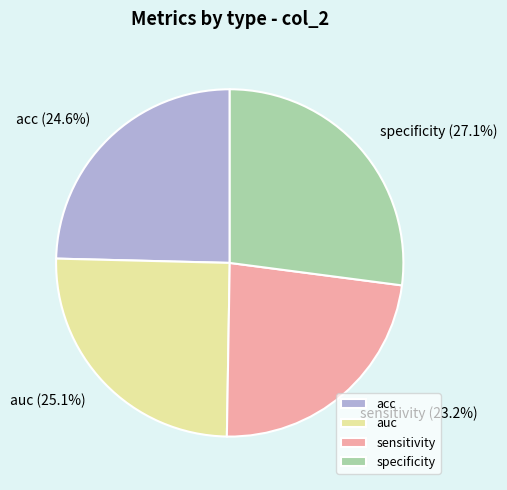

How many segments does this pie chart have?

4